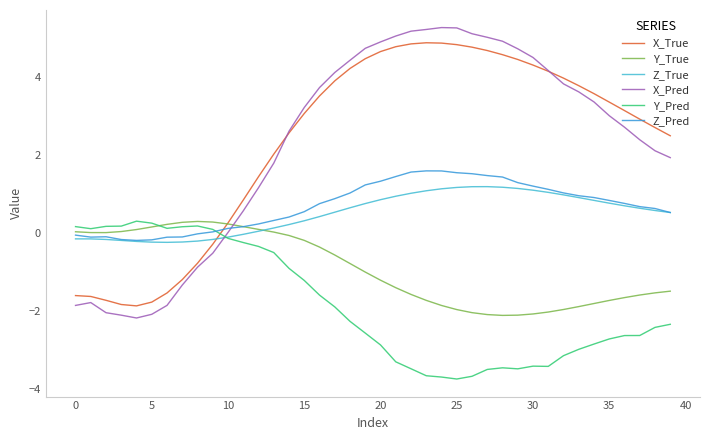

Which series ends up on top after the final intersection of Z_Pred and Y_Pred?

Z_Pred